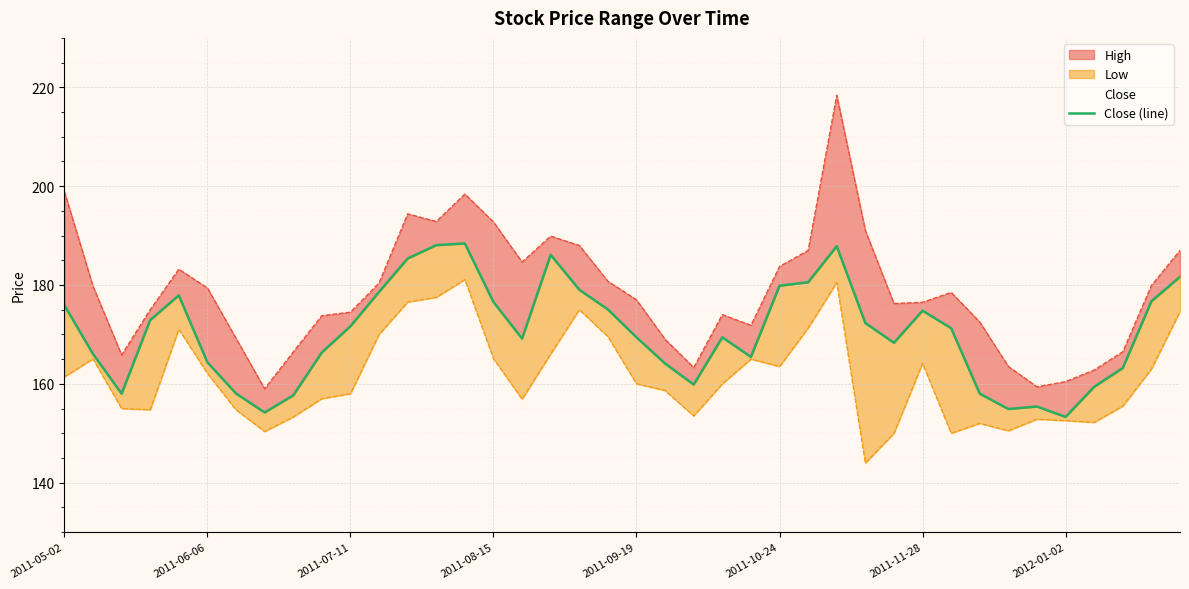

Is it true that the value at 8 is 157.6?

True